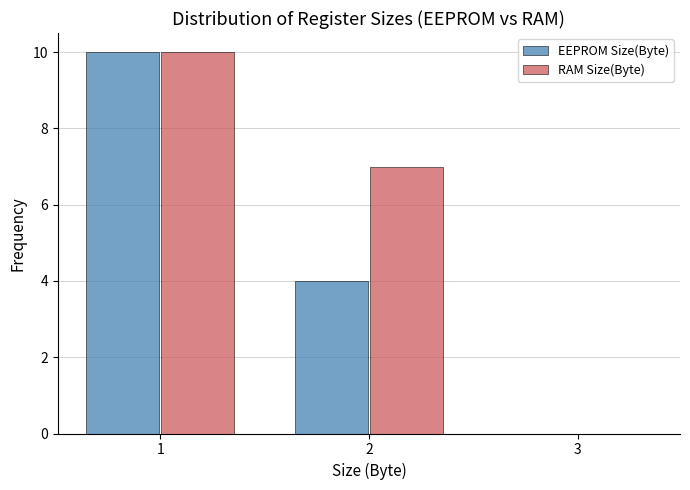

In the EEPROM Size(Byte) series, which range on the x-axis has the tallest bar?

0.5 to 1.5